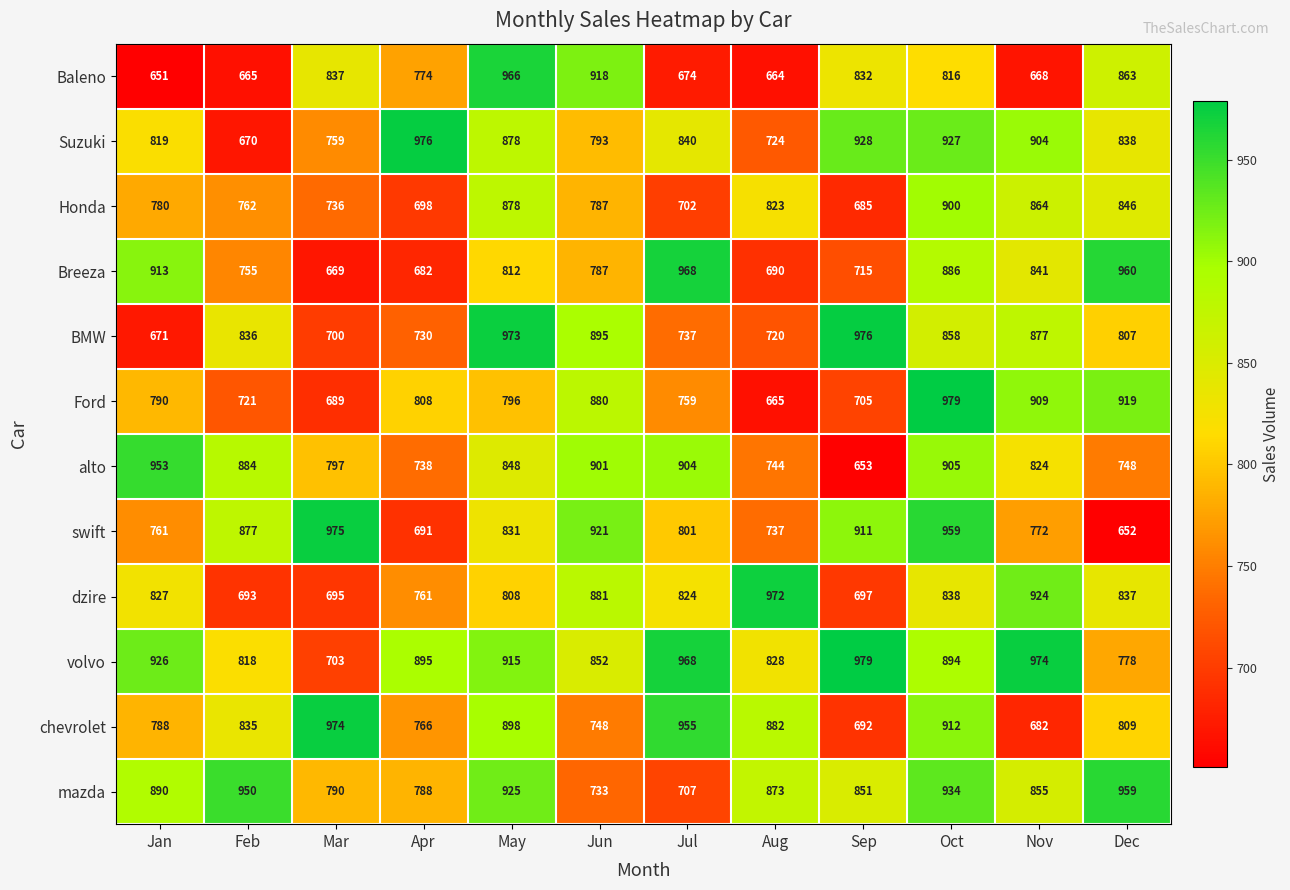

What is the difference between the maximum and minimum values in the BMW series?

305